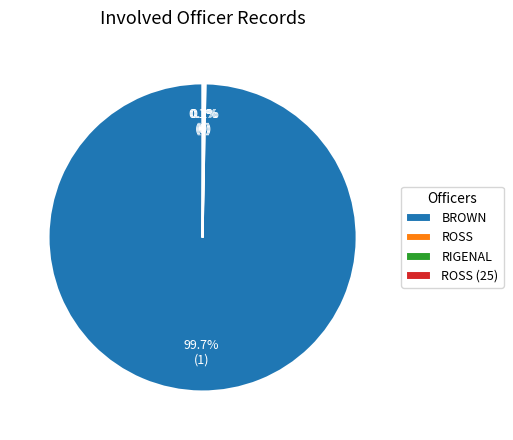

To the nearest percent, what is the difference between the largest and smallest slice percentages?

100%